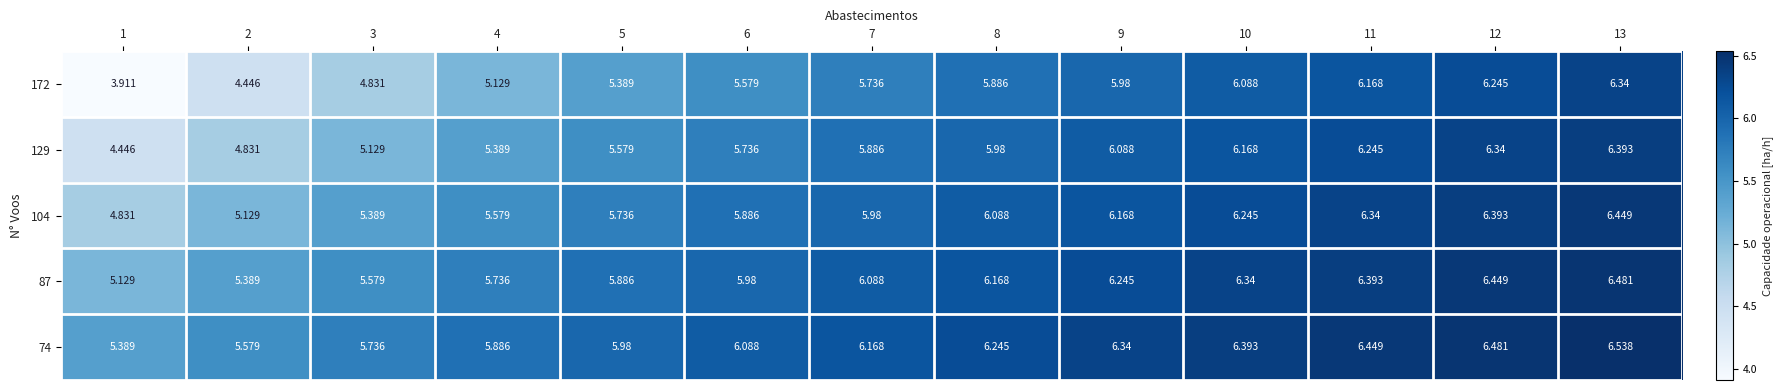

What is the spread (max minus min) of values at 7?

0.4